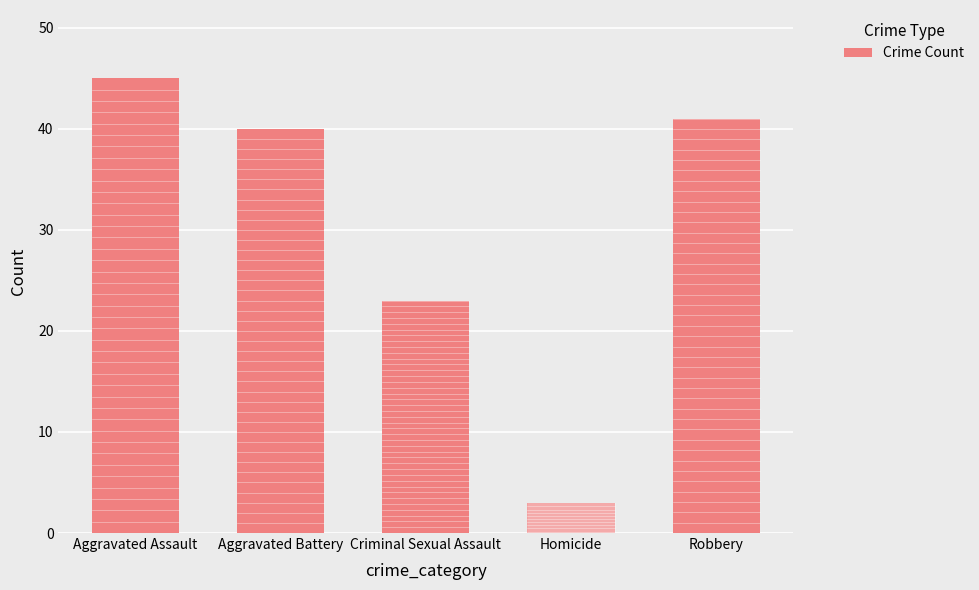

What is the approximate value at Aggravated Battery, to the nearest 5?

40